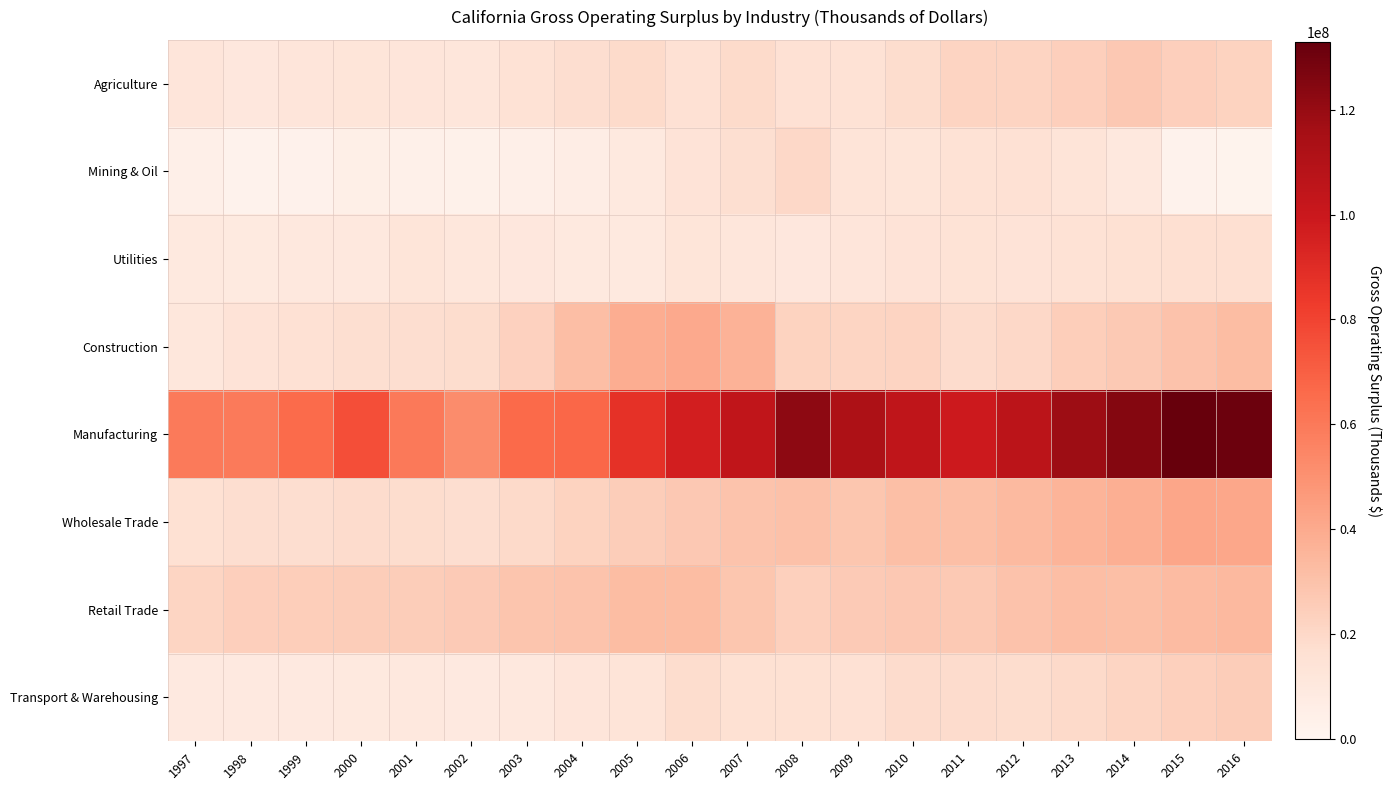

Between 2001 and 2016, which is larger?

2016